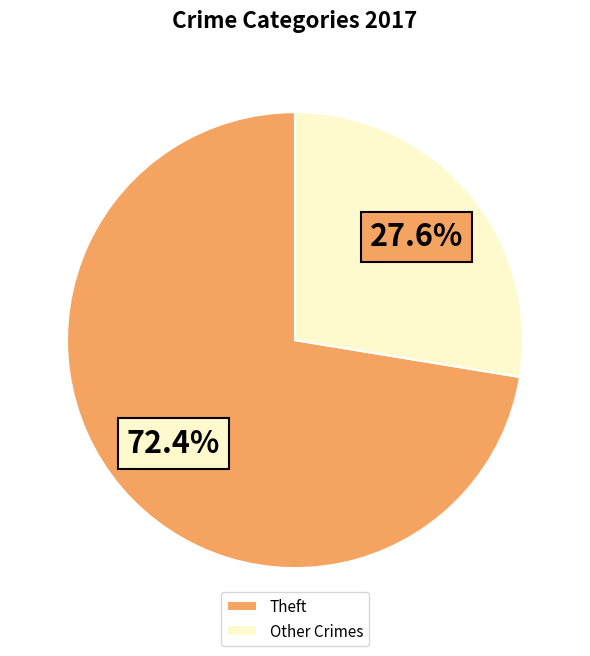

Count the number of slices in the pie.

2